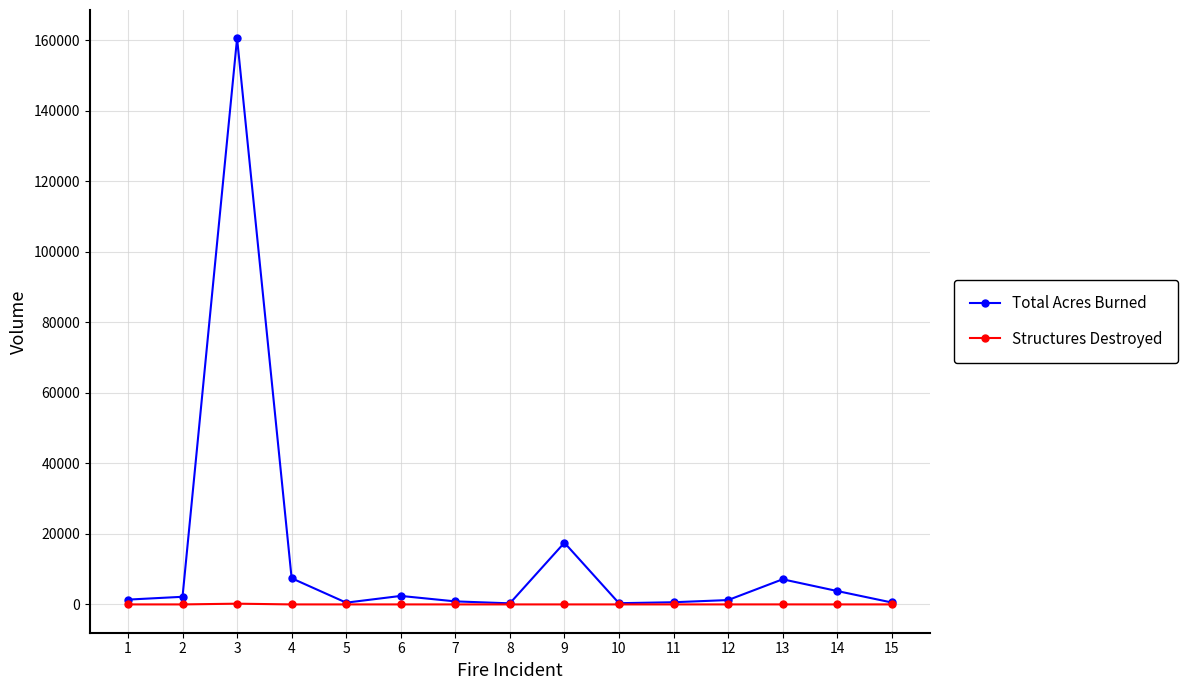

What is the highest value of the Total Acres Burned series?

160577